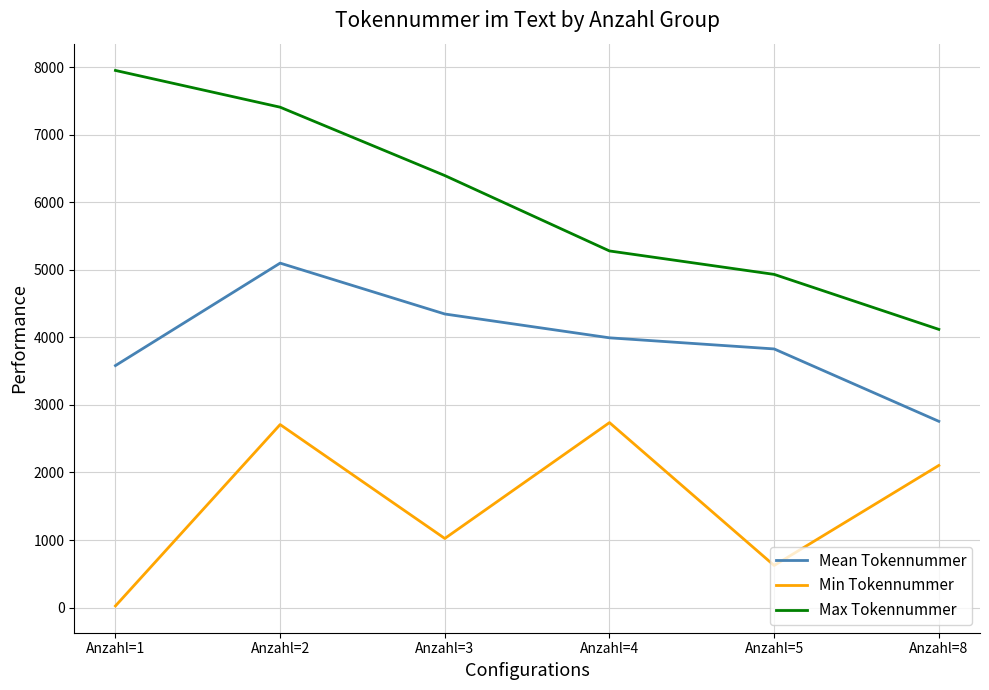

At which category is the sum across all series the highest?

Anzahl=2